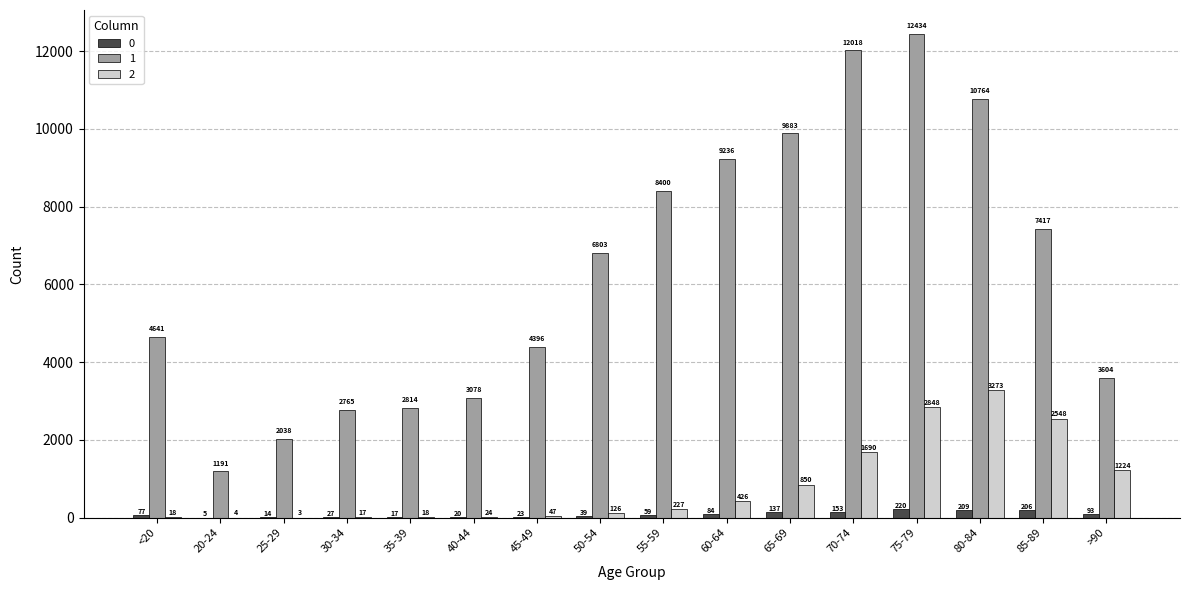

Reading left to right, what are all the values shown in this chart?

0: 77	5	14	27	17	20	23	39	59	84	137	153	220	209	206	93
1: 4641	1191	2038	2765	2814	3078	4396	6803	8400	9236	9883	12018	12434	10764	7417	3604
2: 18	4	3	17	18	24	47	126	227	426	850	1690	2848	3273	2548	1224